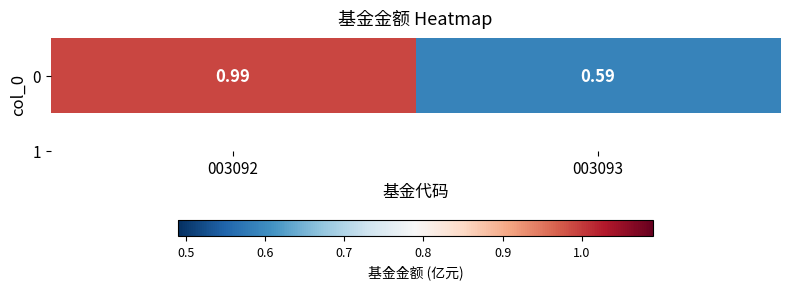

Rank the categories by value from highest to lowest.

003092, 003093